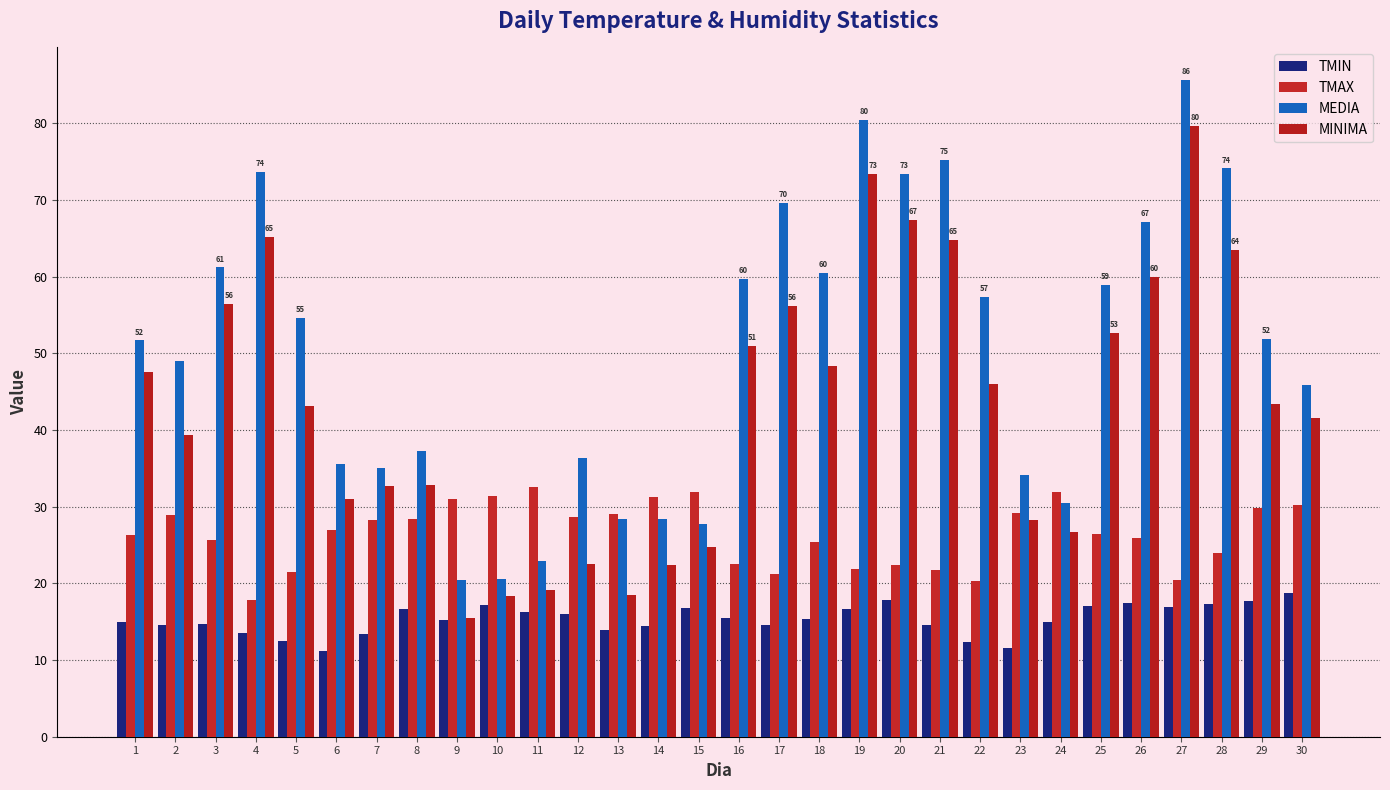

What is the difference between the second highest and minimum values in the TMIN series?

6.7